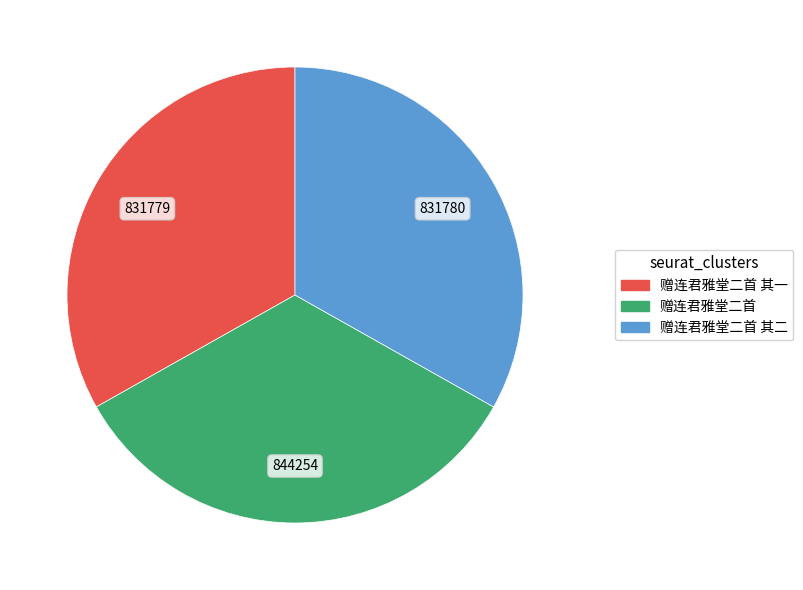

How many slices are in this pie chart?

3